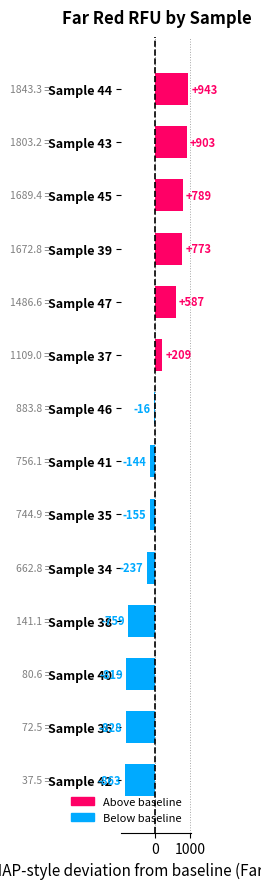

List the labels in order of value, smallest first.

Sample 42, Sample 36, Sample 40, Sample 38, Sample 34, Sample 35, Sample 41, Sample 46, Sample 37, Sample 47, Sample 39, Sample 45, Sample 43, Sample 44